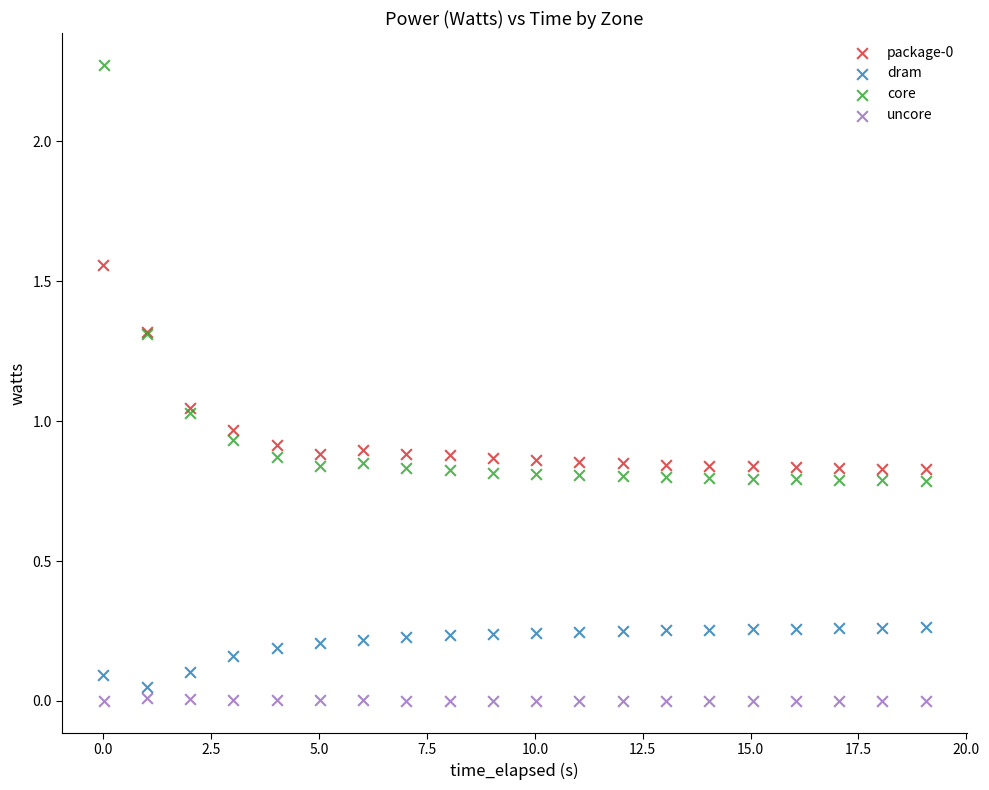

Which series reaches the maximum Y coordinate?

core